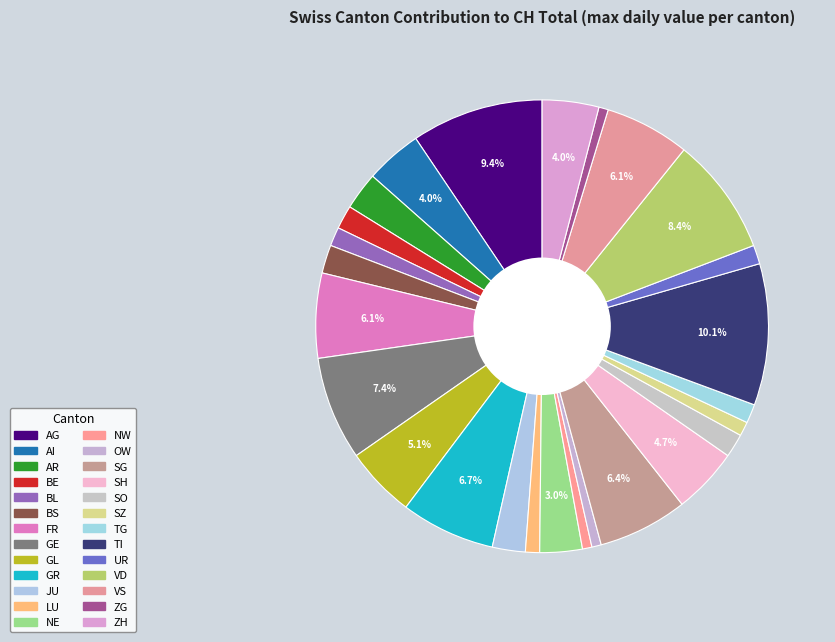

Which slice is the largest?

TI